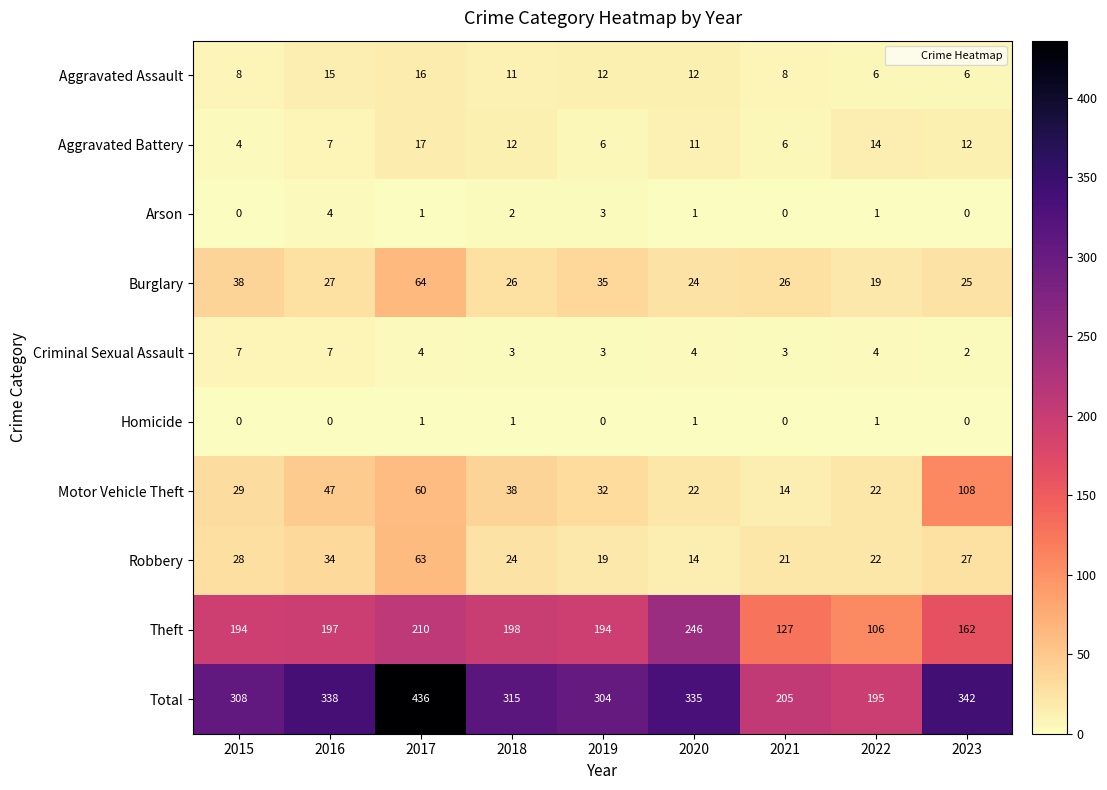

True or false: Theft has a value of 72 at 2018.

False